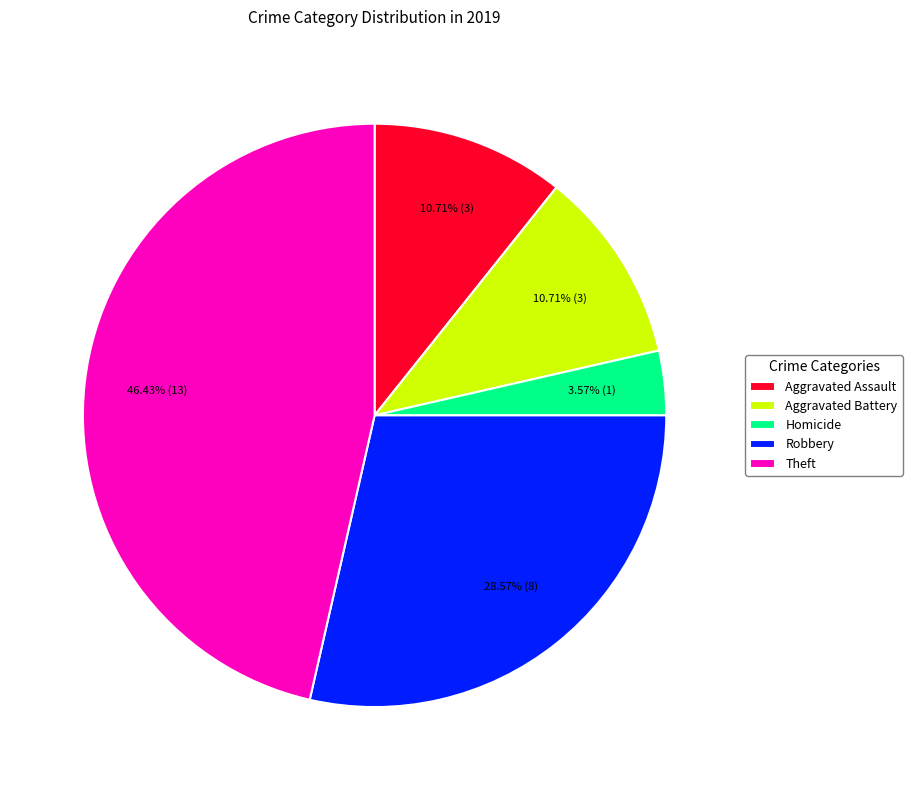

To the nearest percent, what portion does Robbery represent?

29%